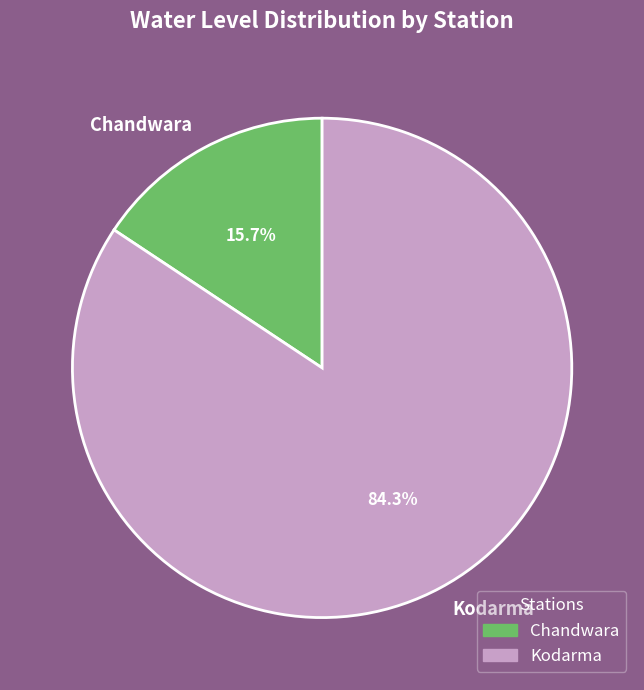

Count the number of slices in the pie.

2